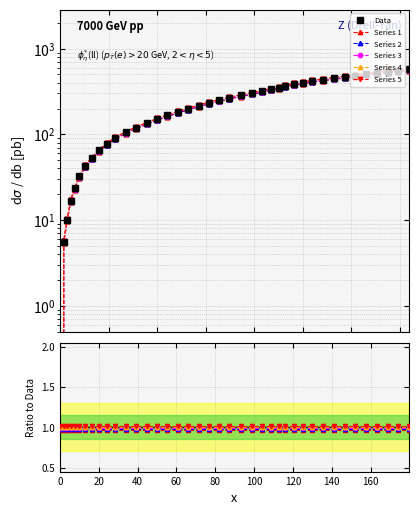

What is the average value of the Data series?

252.7